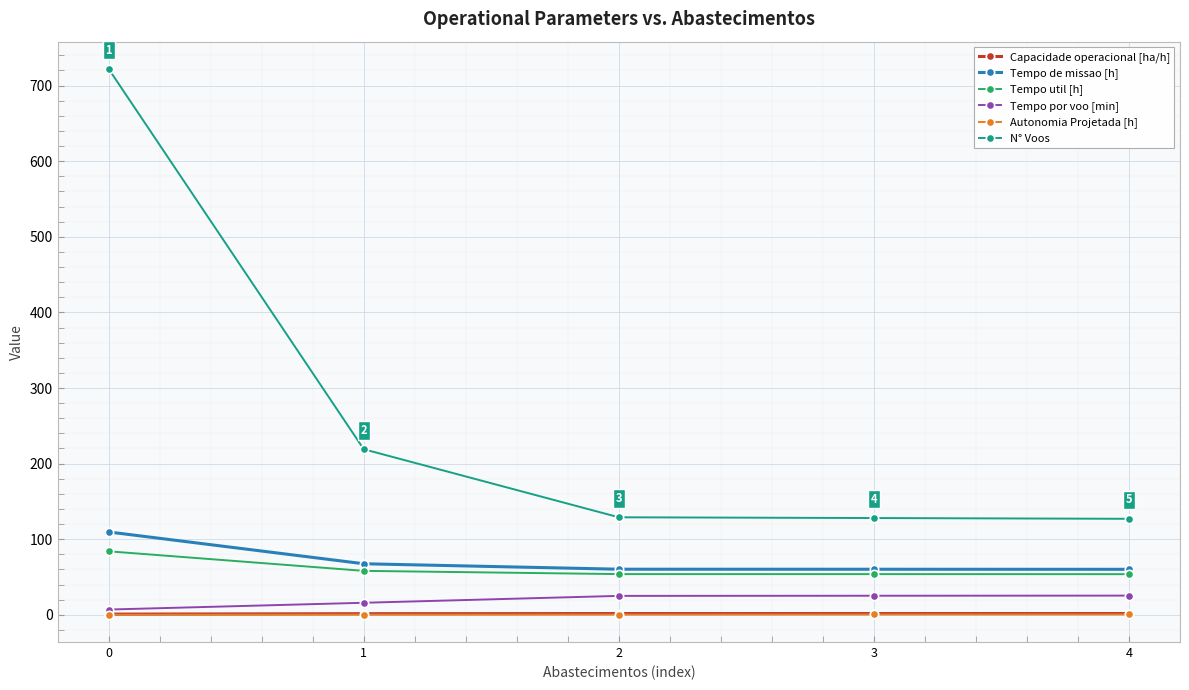

What is the difference between the second highest and minimum values in the Tempo util [h] series?

4.4